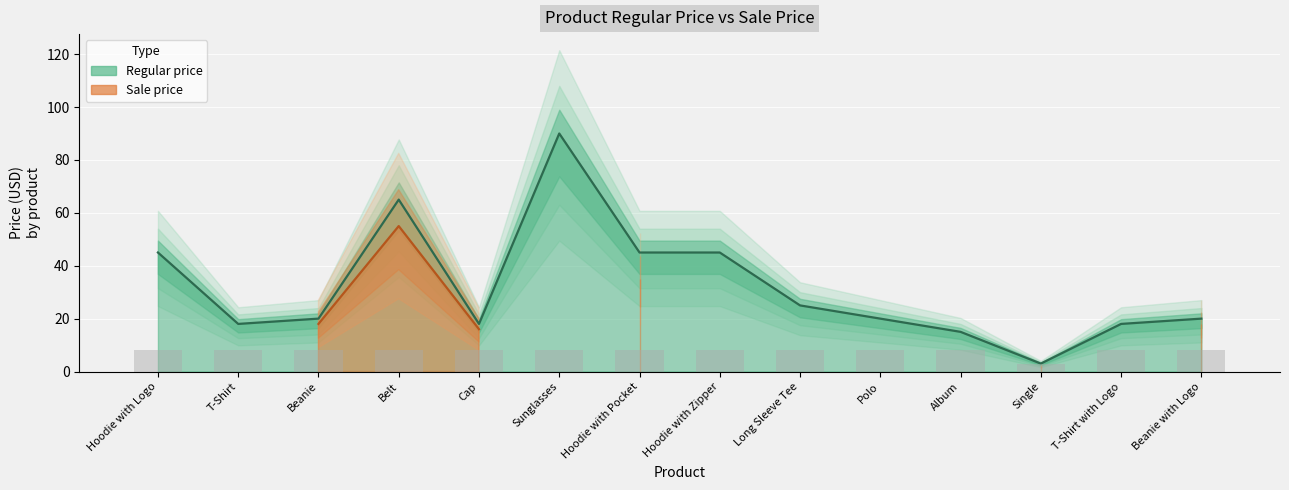

How many bars are there in total?

14